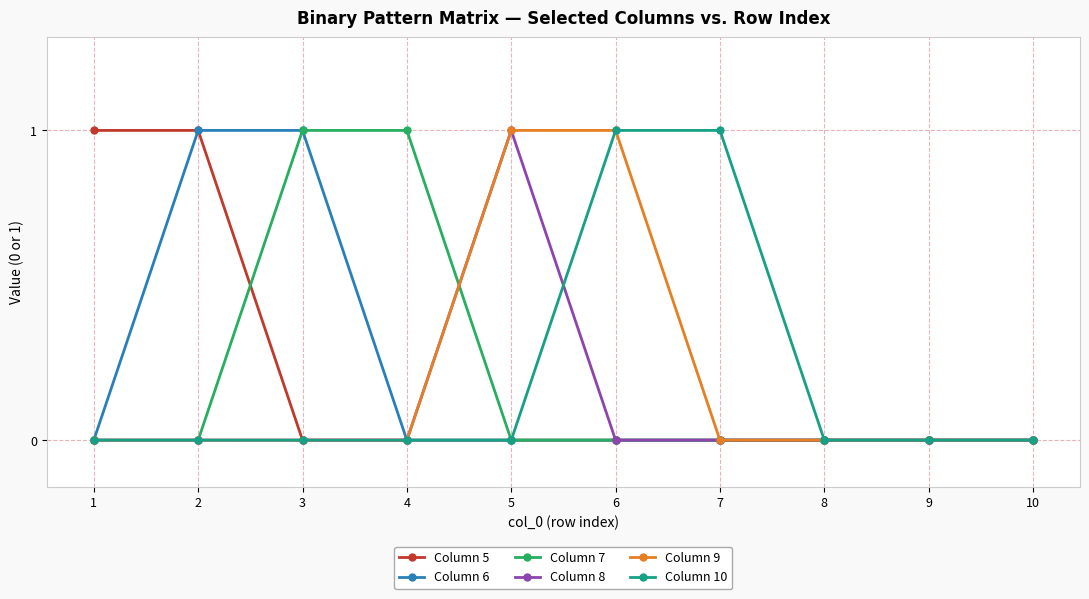

The Column 9 series shows 1 at 9. True or false?

False